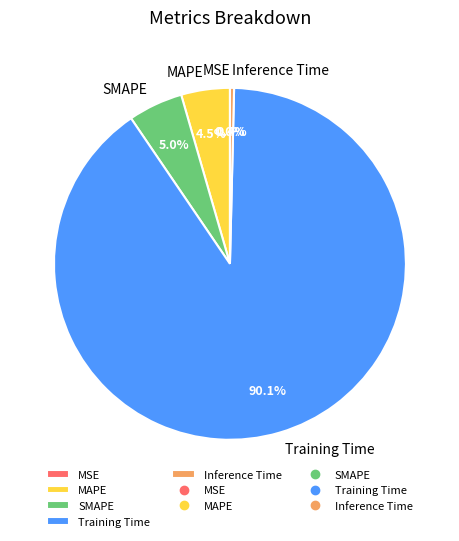

Count the number of slices in the pie.

5